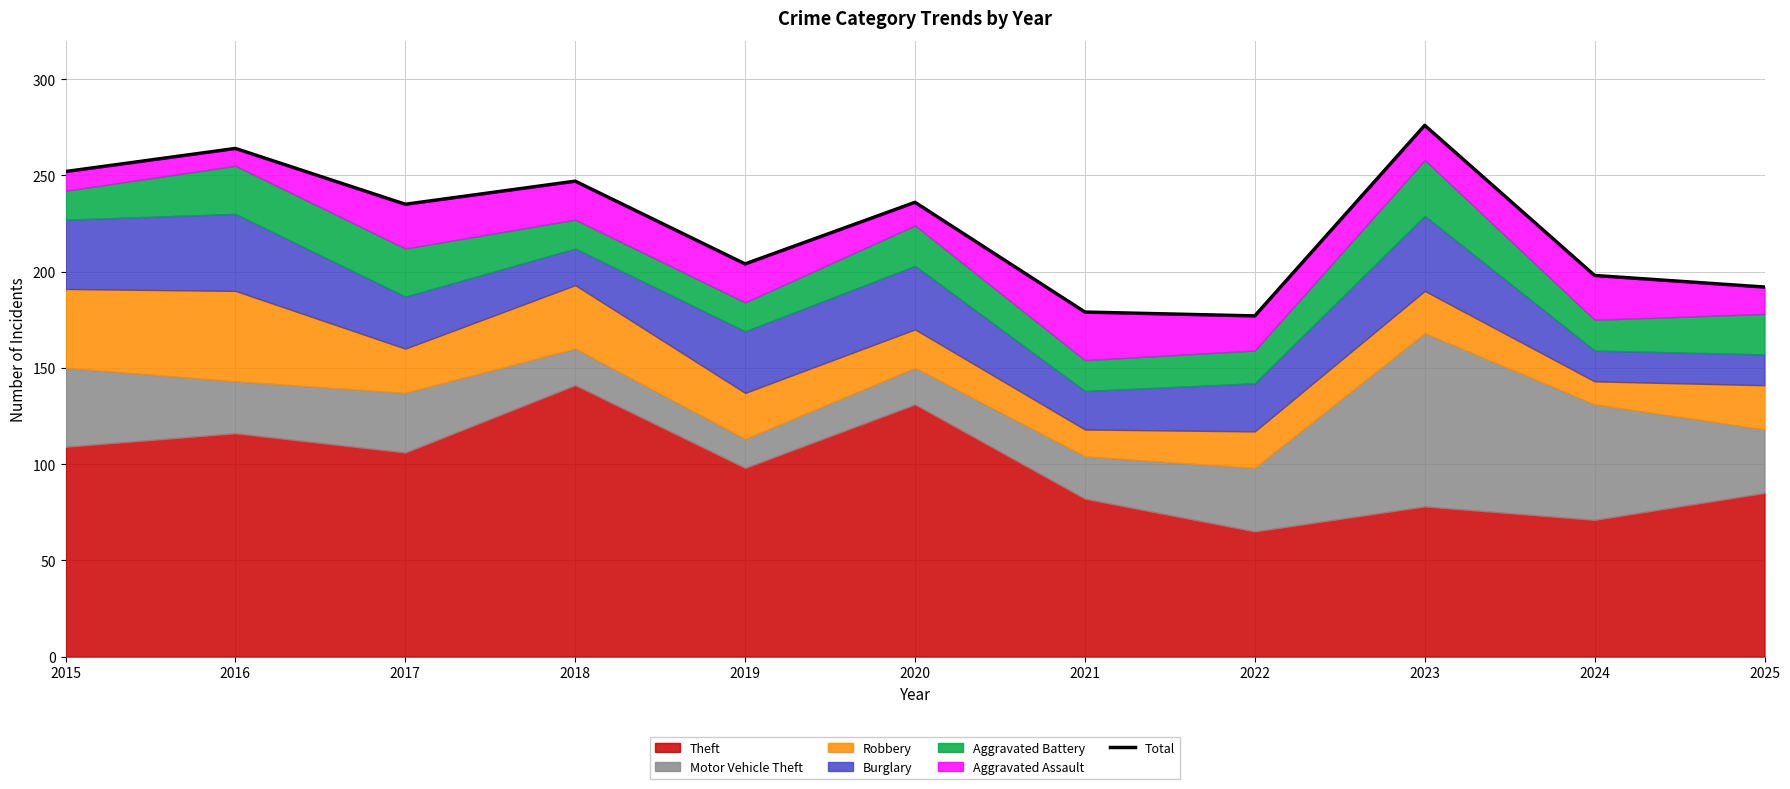

What value does the data have at 2022?

177